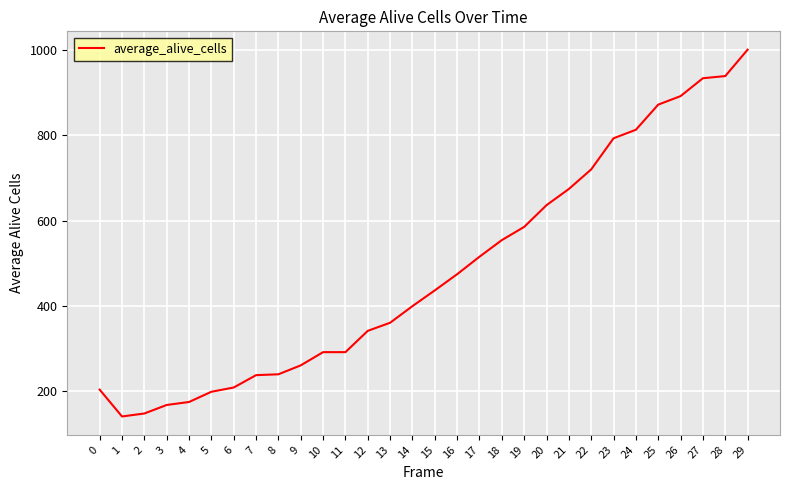

What is the difference between the values at 16 and 13?

114